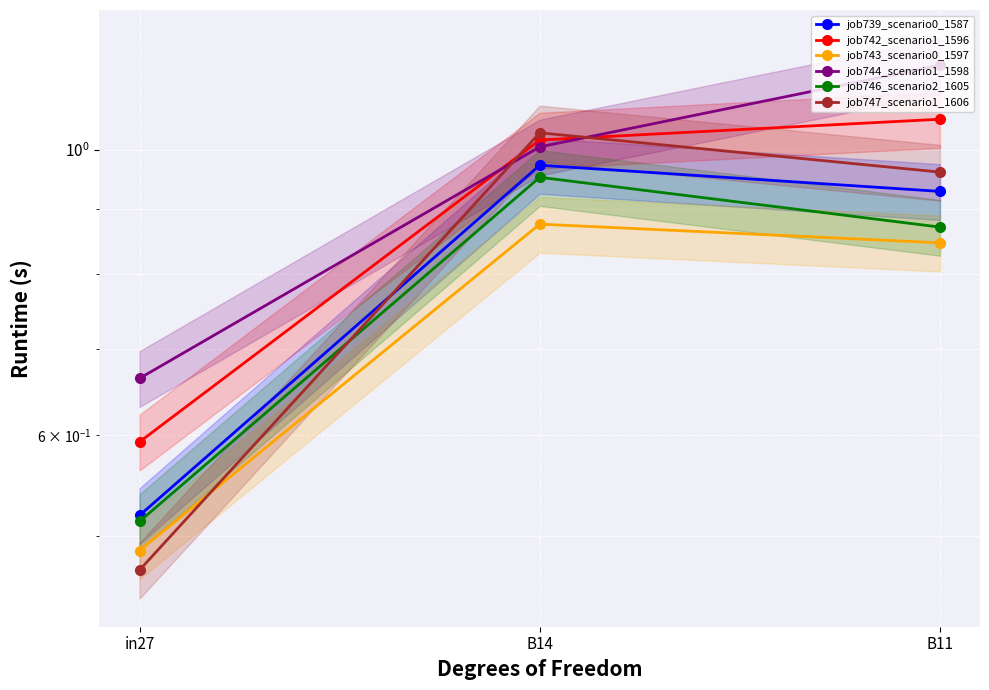

What is the maximum value shown in the chart?

1.2